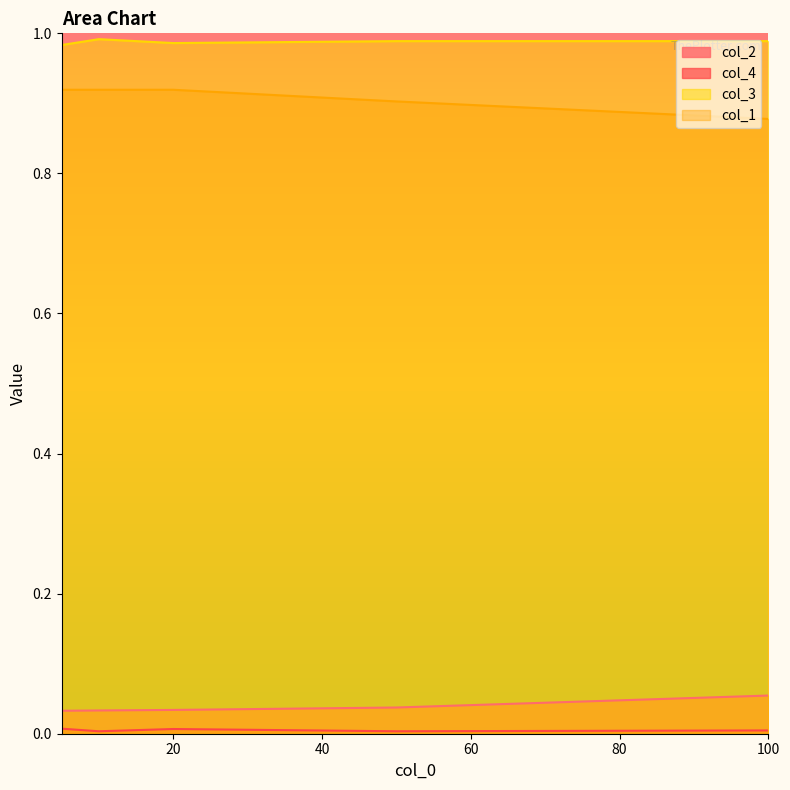

True or false: col_2 and col_3 intersect in this chart.

False